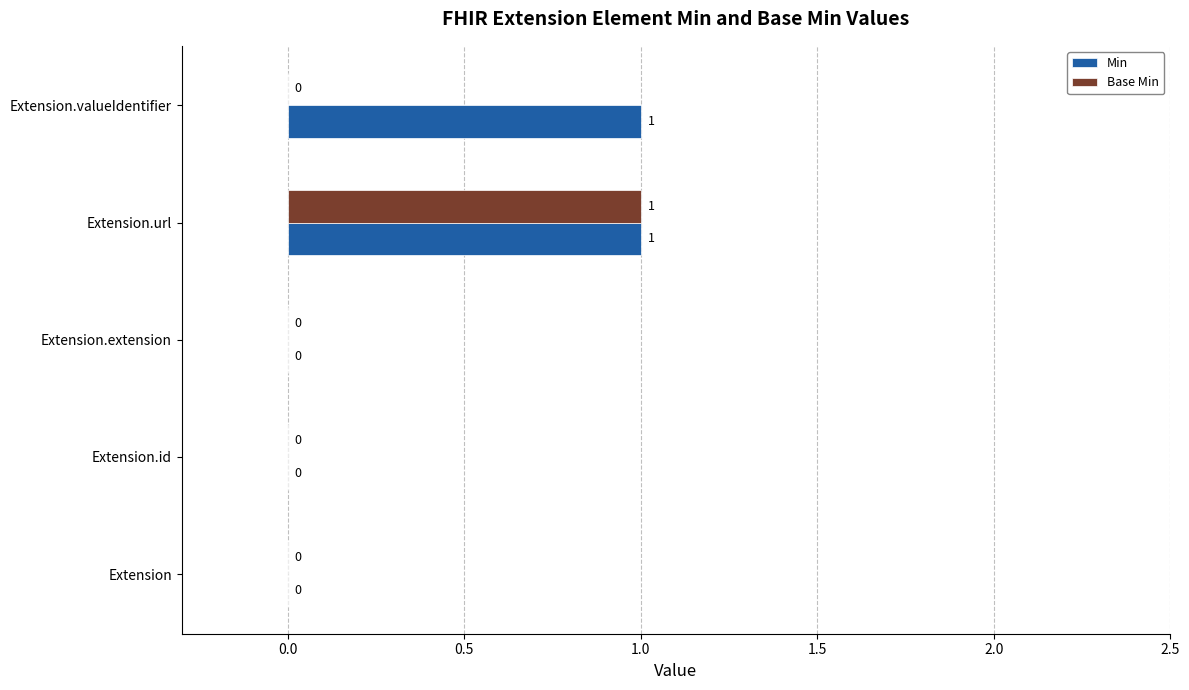

How many distinct data groups are displayed?

2